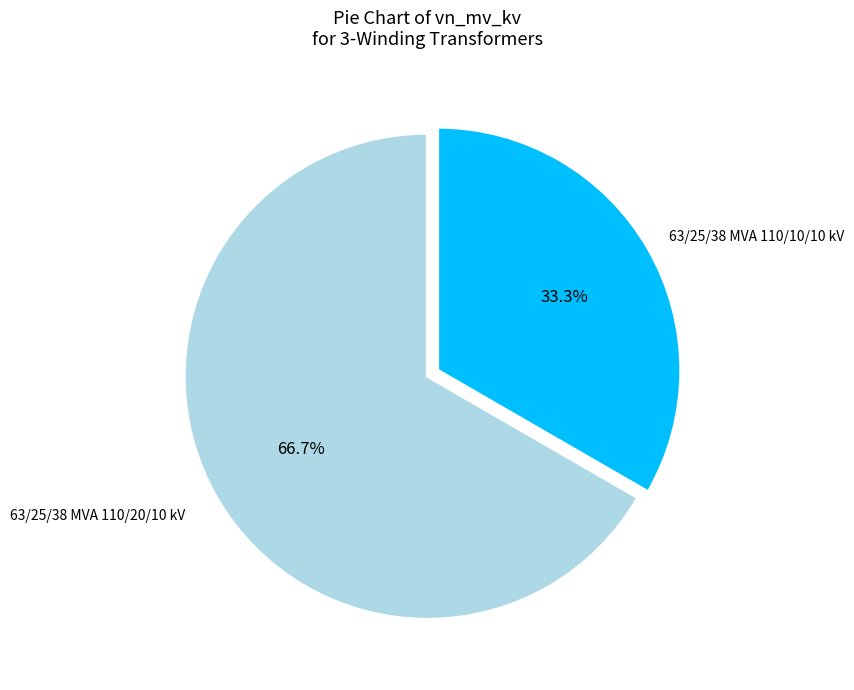

Is there any slice that represents more than half of the pie?

Yes